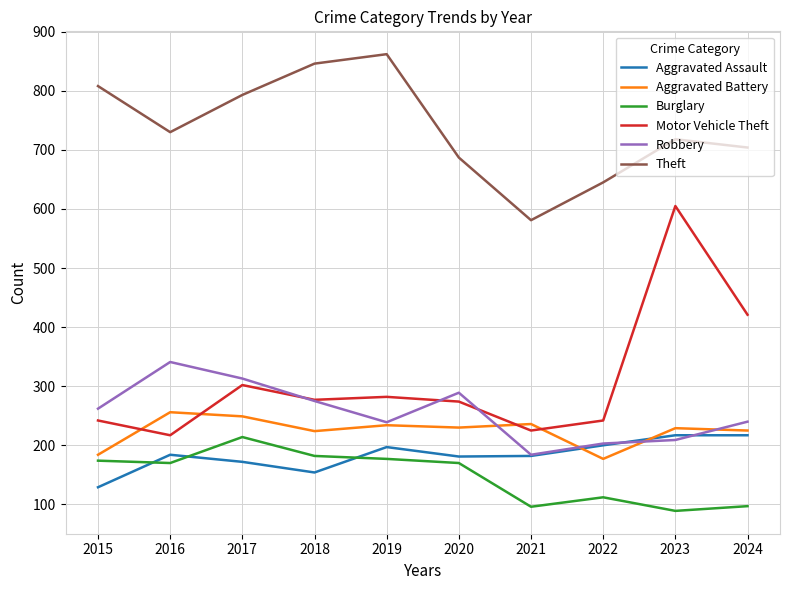

True or false: Robbery and Burglary intersect in this chart.

False